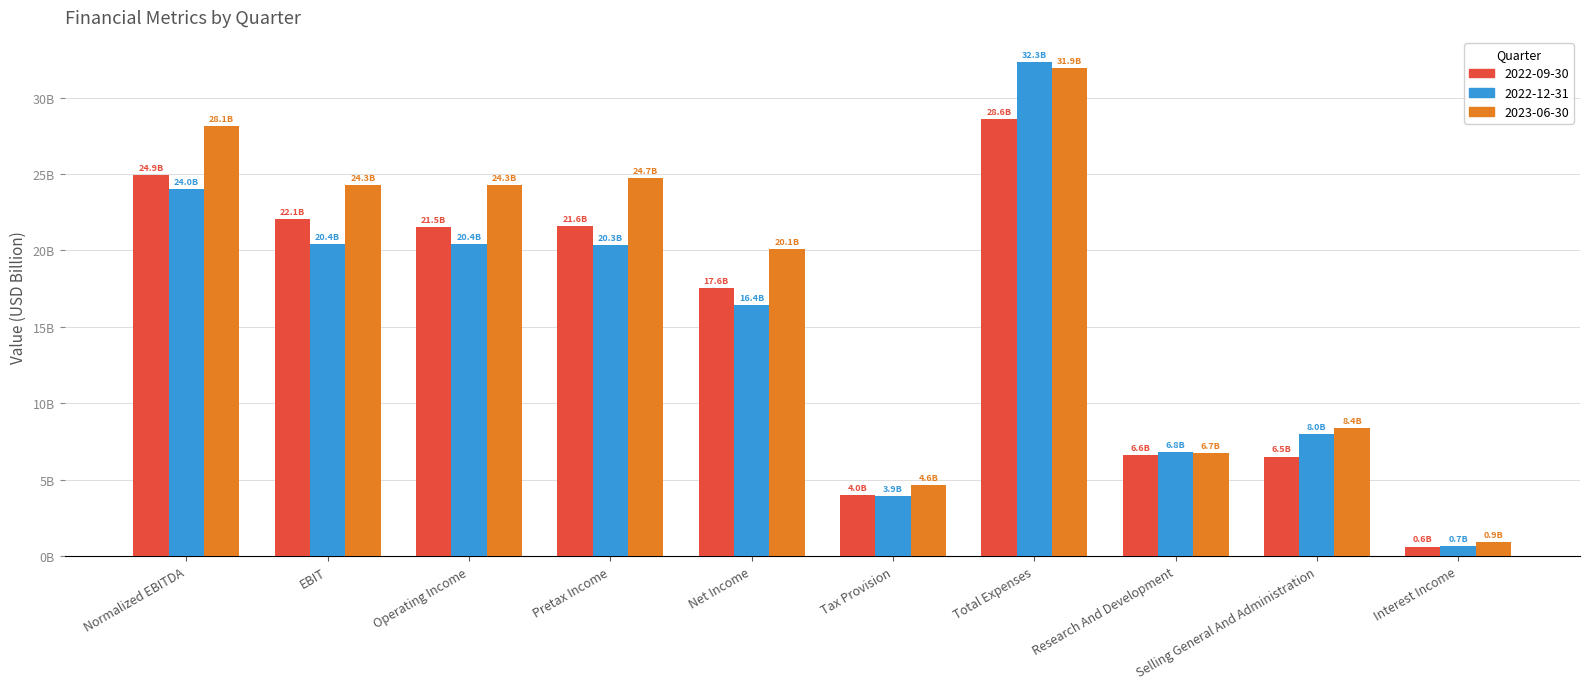

At Normalized EBITDA, list the series in order from largest to smallest.

2023-06-30, 2022-09-30, 2022-12-31